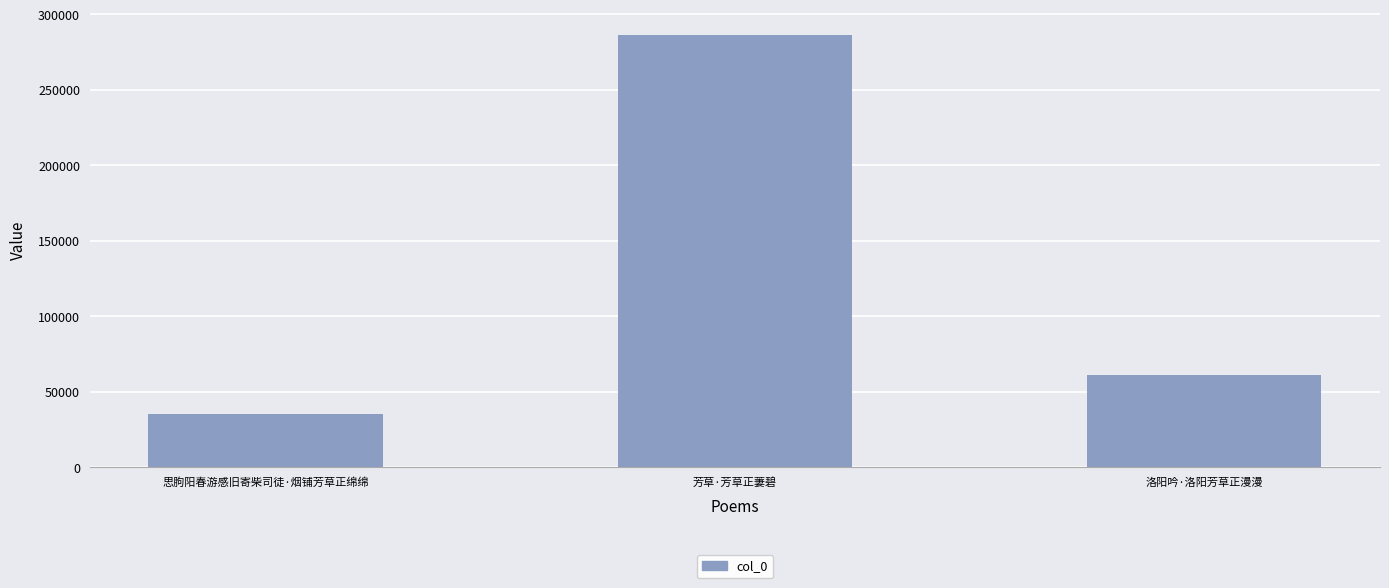

How many values are between 34867 and 286386?

3